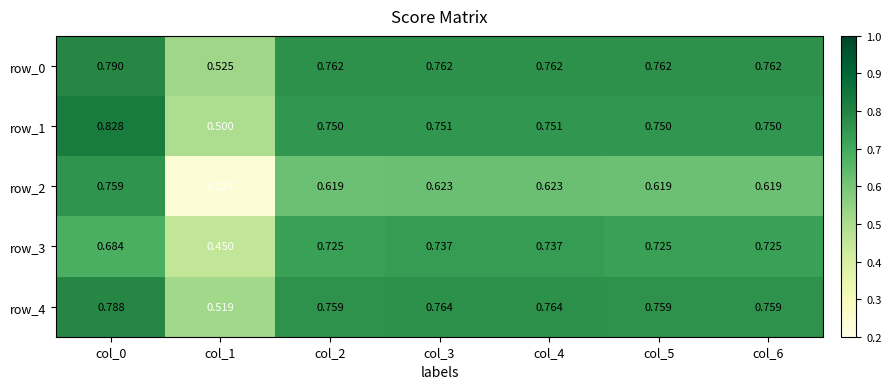

Is the value of row_3 at col_0 greater than the value of row_0 at col_5?

No